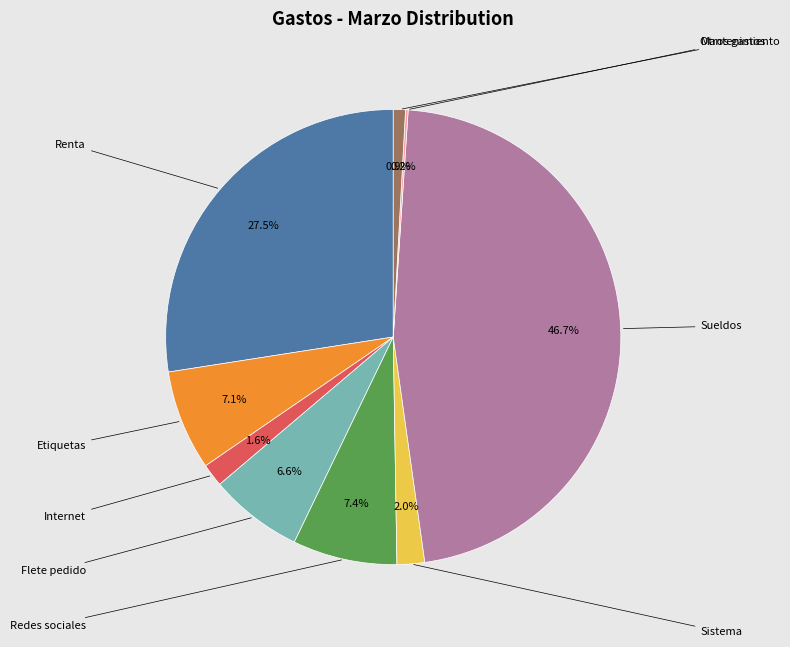

Is there a majority slice in this chart?

No